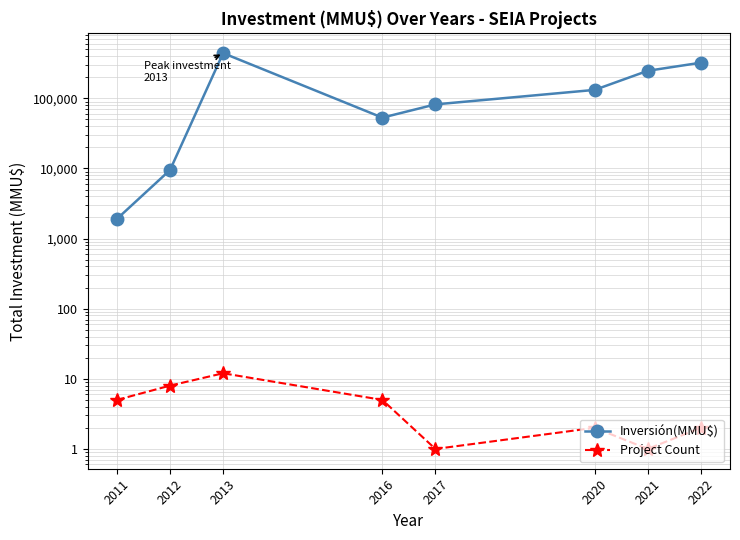

Is it true that Inversión(MMU$) equals 1909 at 2011?

True